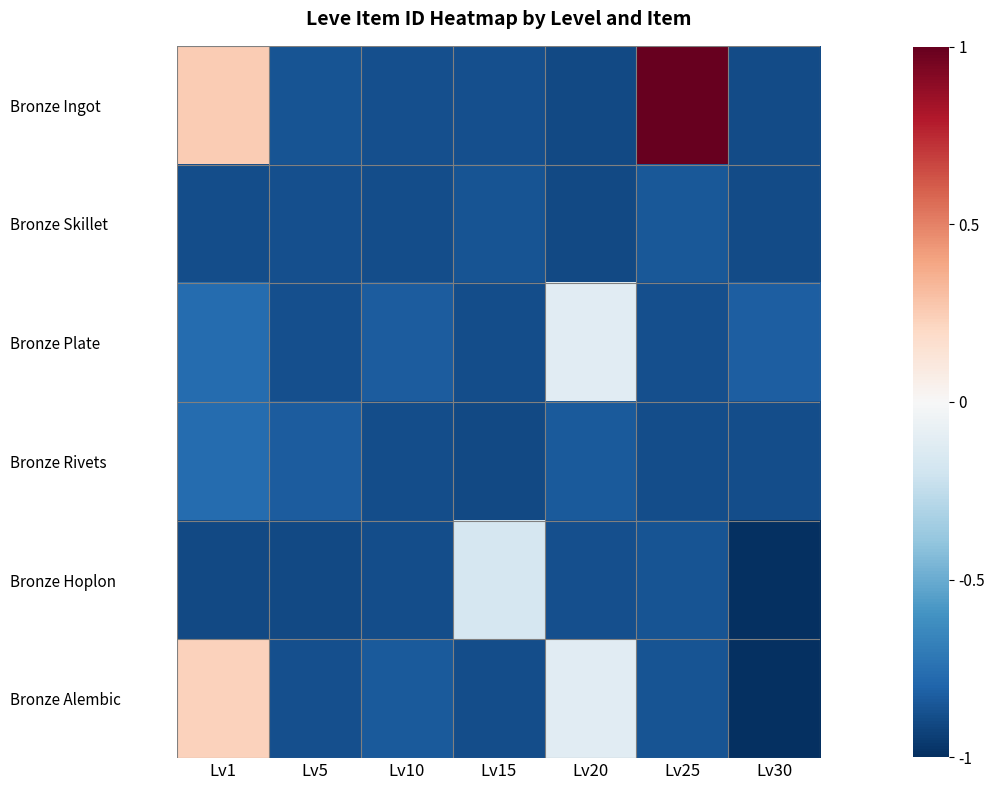

Which category has the highest value across all series?

Lv25